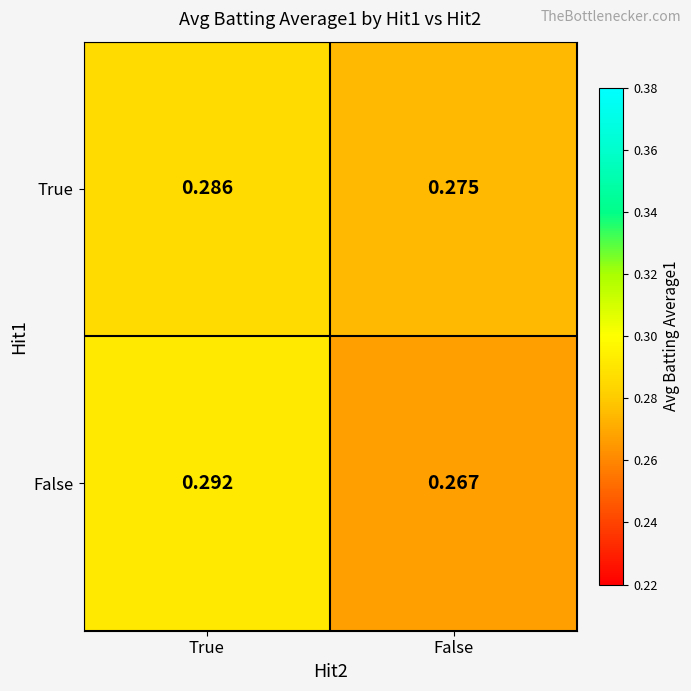

At how many categories does at least one series exceed 0?

2